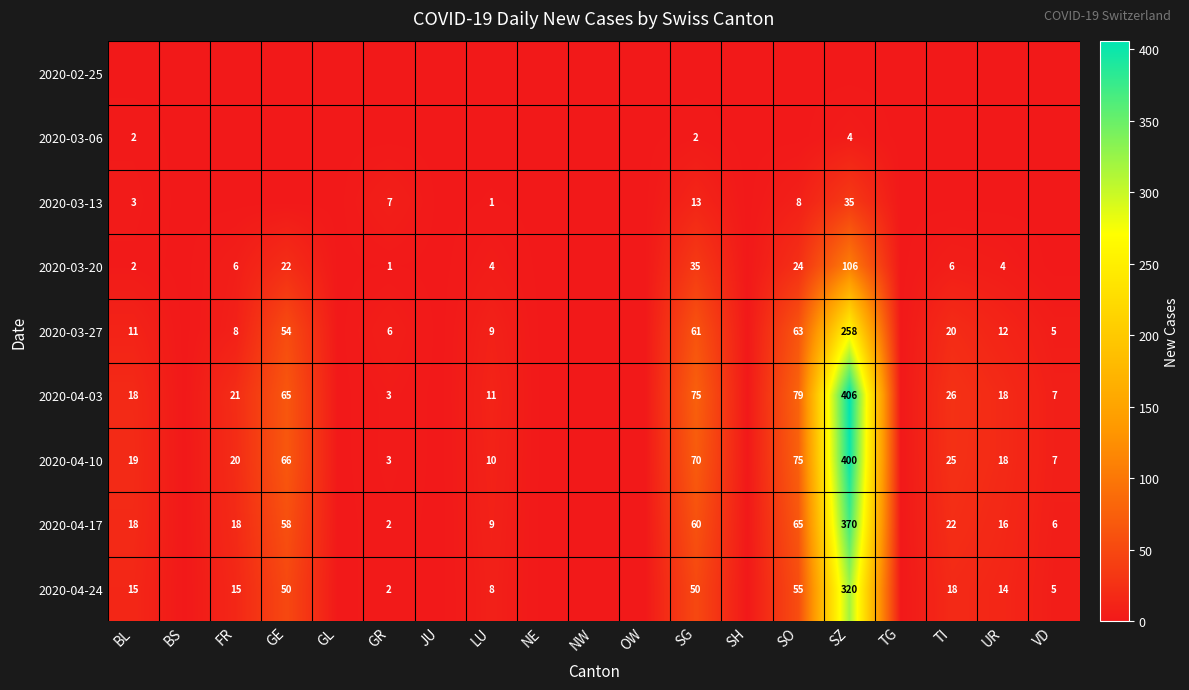

Is it true that 2020-04-03 equals 75 at SG?

True